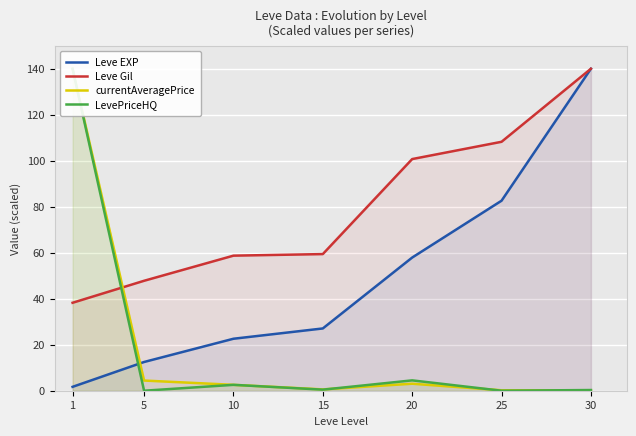

How many values in the Leve EXP series are below 27?

3